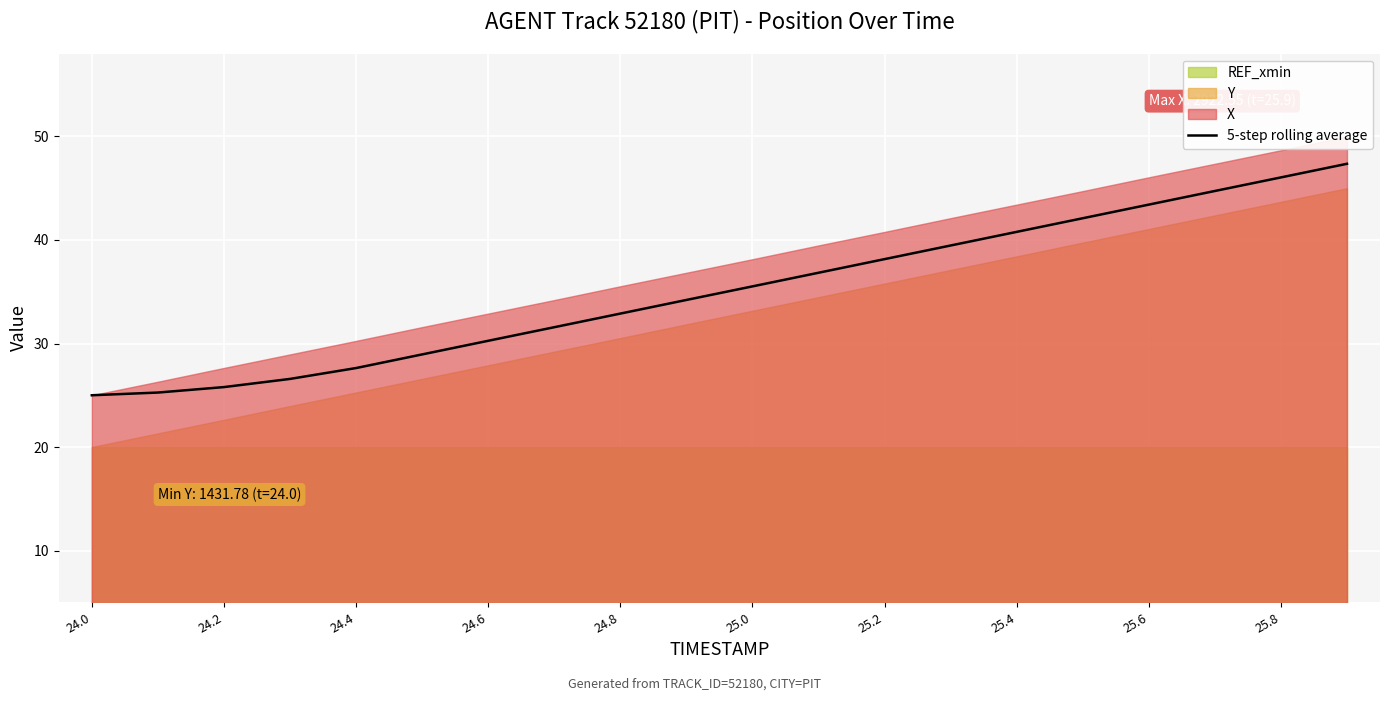

How many values are below 35?

10